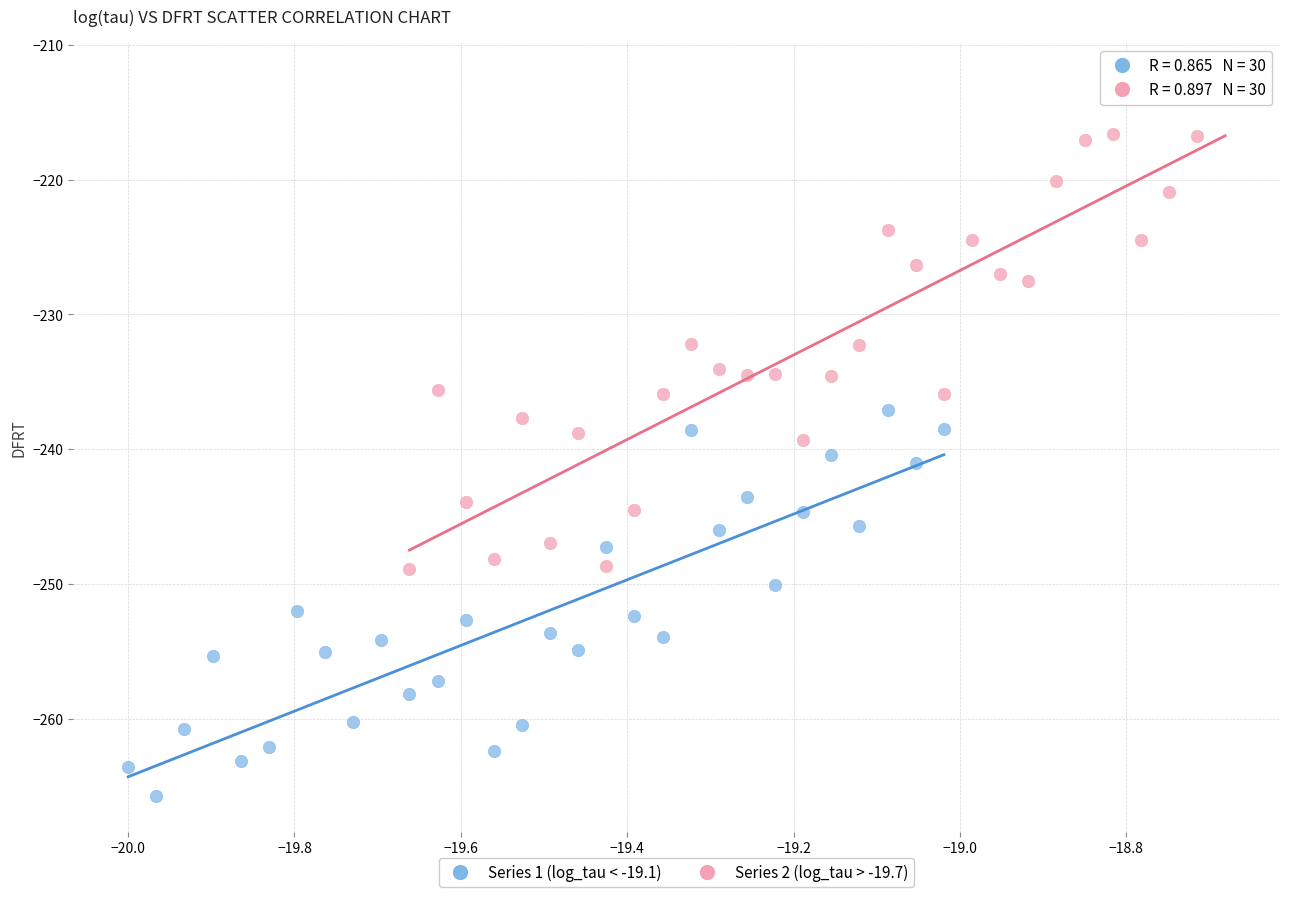

Which series has the widest spread of Y values?

Series 2 (log_tau > -19.7)